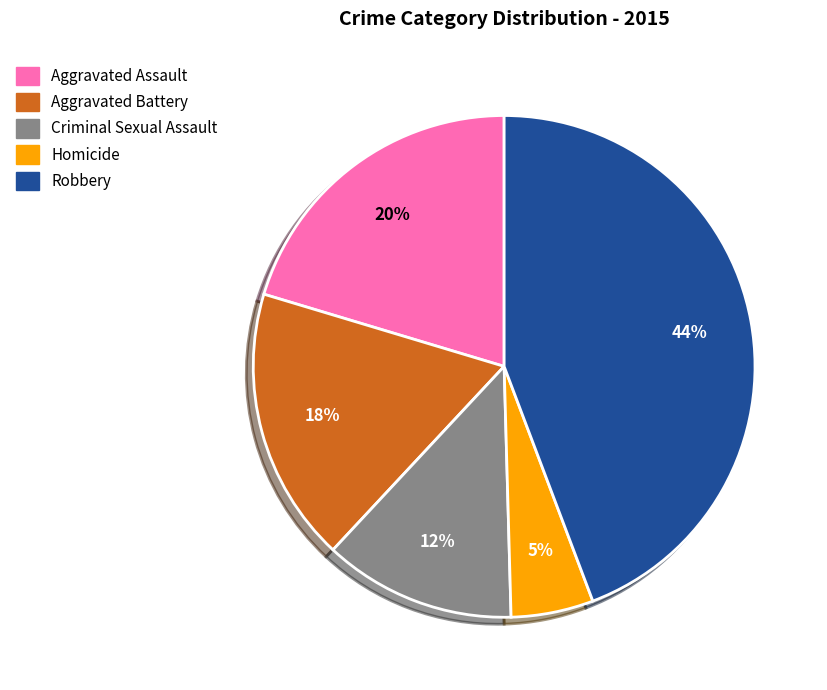

To the nearest percent, what percentage of the pie is Homicide?

5%